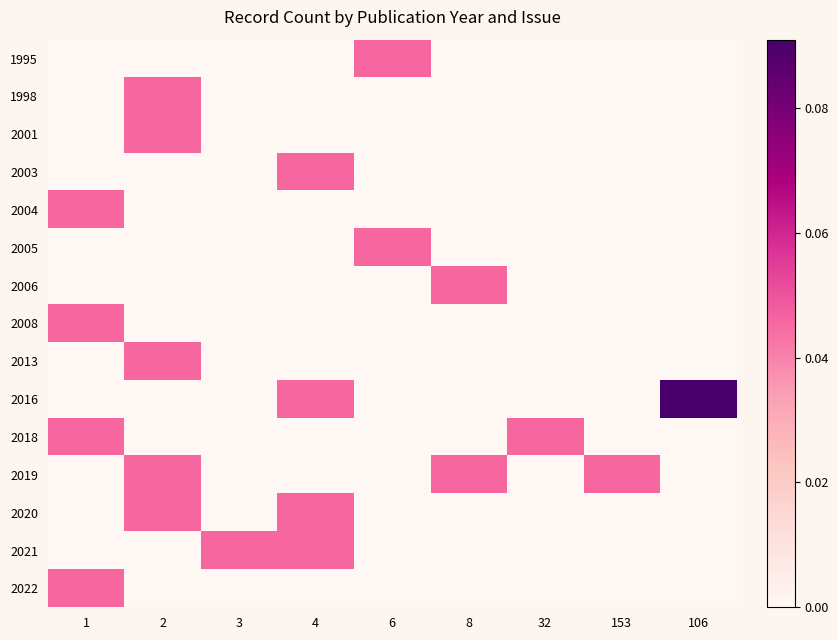

At which category does the chart reach its peak across all series?

106